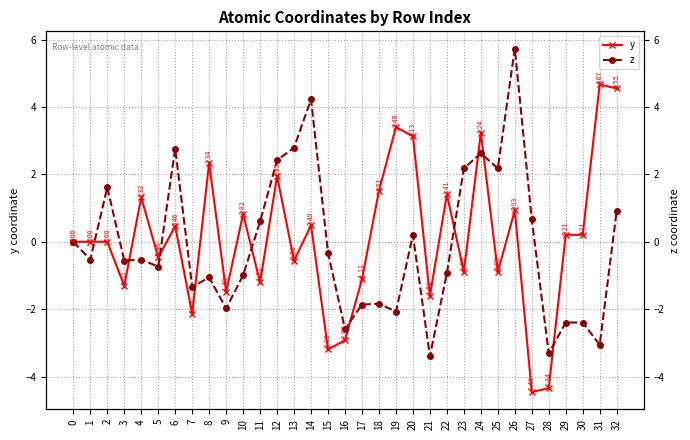

What are all the series names shown in the legend?

y, z